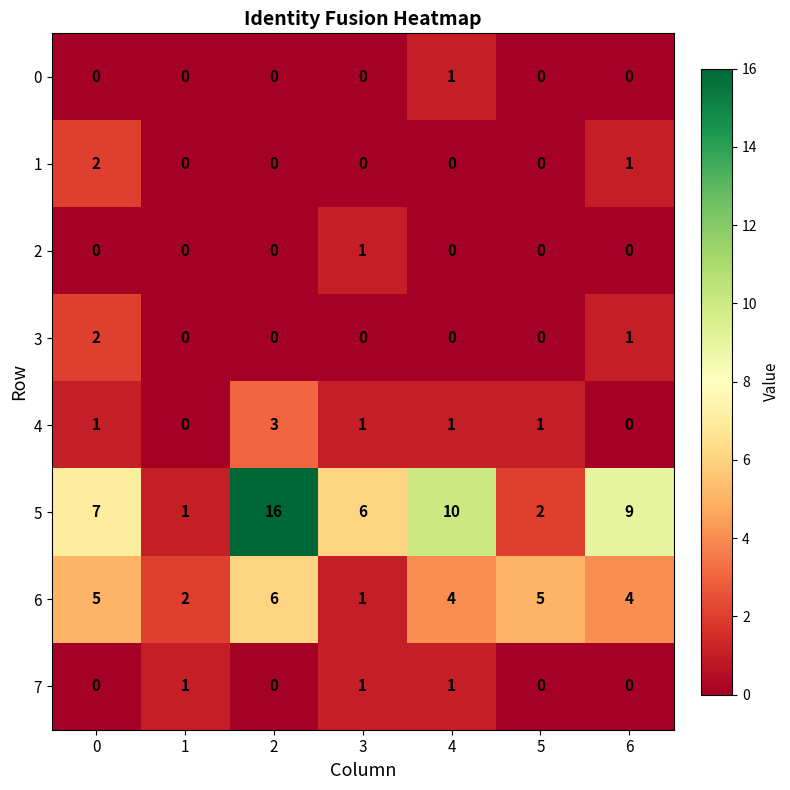

What value does the 5 series have at 2?

16